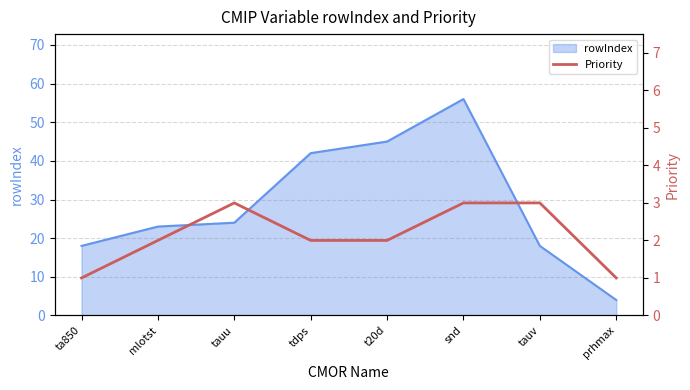

How many data points are above 2?

3